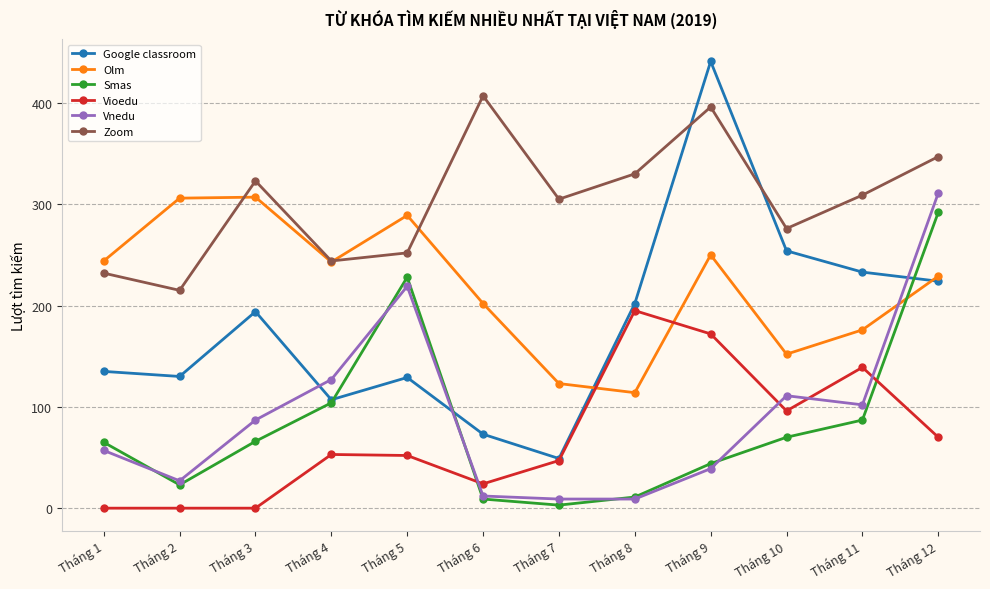

What is the difference between the Vnedu values at Tháng 11 and Tháng 6?

90